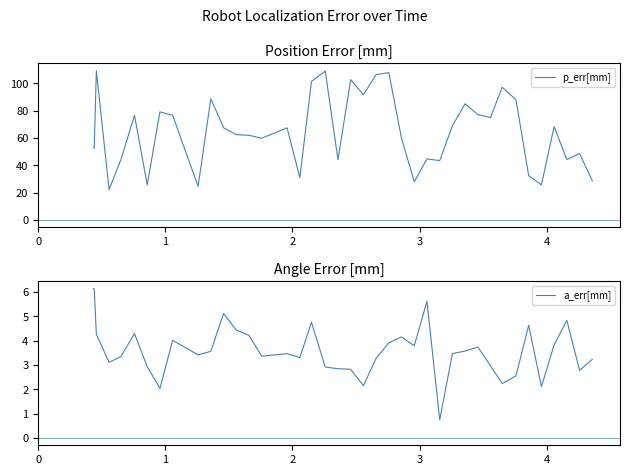

Reading left to right, list all the values displayed in this chart.

p_err[mm]: 52.7	52.7	109.2	22.1	43.8	76.6	25.6	79.1	76.6	24.5	88.7	67.5	62.4	61.9	59.8	67.3	30.9	101.4	109.0	44.1	102.7	91.6	106.4	107.8	59.6	27.9	44.6	43.4	68.9	85.1	77.1	74.9	97.2	87.9	32.3	25.6	68.3	44.1	48.6	28.6
a_err[mm]: 6.1	6.1	4.3	3.1	3.3	4.3	2.9	2.0	4.0	3.4	3.6	5.1	4.4	4.2	3.4	3.5	3.3	4.8	2.9	2.8	2.8	2.1	3.3	3.9	4.1	3.8	5.6	0.7	3.5	3.6	3.7	3.0	2.2	2.5	4.6	2.1	3.8	4.8	2.8	3.2